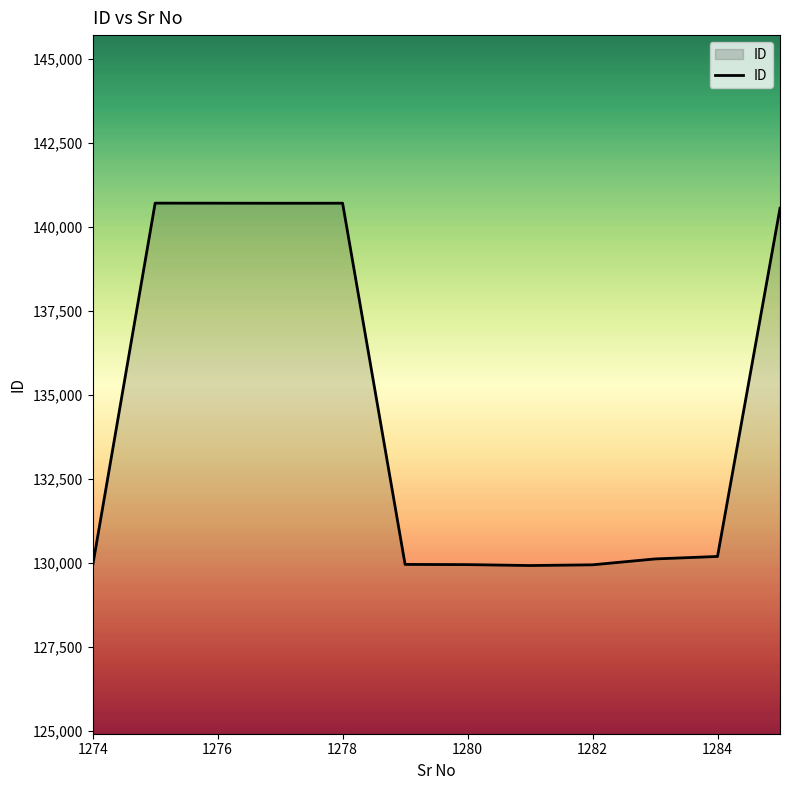

What is the difference between the second highest and second lowest values?

10782